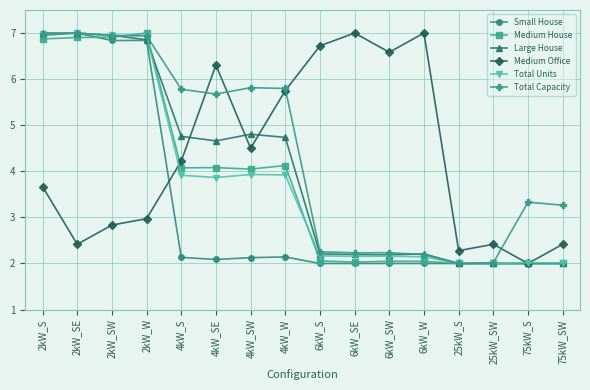

Is the value of Medium House at 75kW_S greater than the value of Total Capacity at 75kW_SW?

No